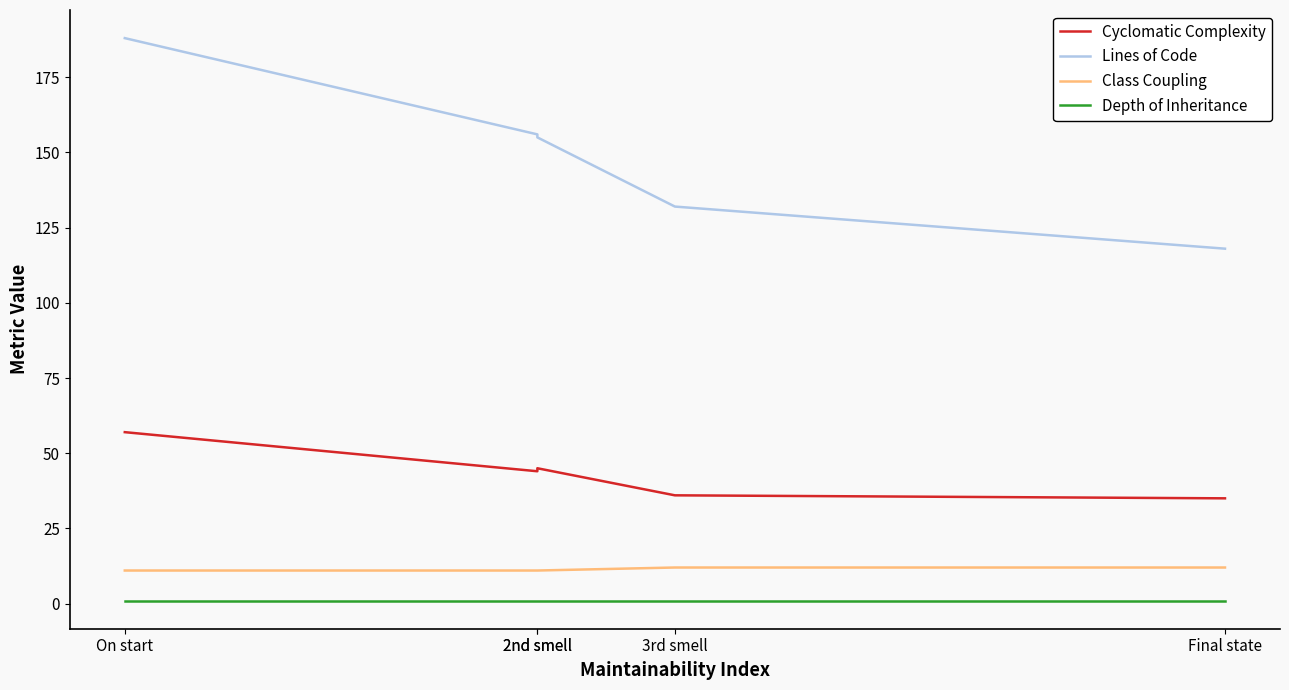

Rank the series by their maximum value, from highest to lowest.

Lines of Code, Cyclomatic Complexity, Class Coupling, Depth of Inheritance